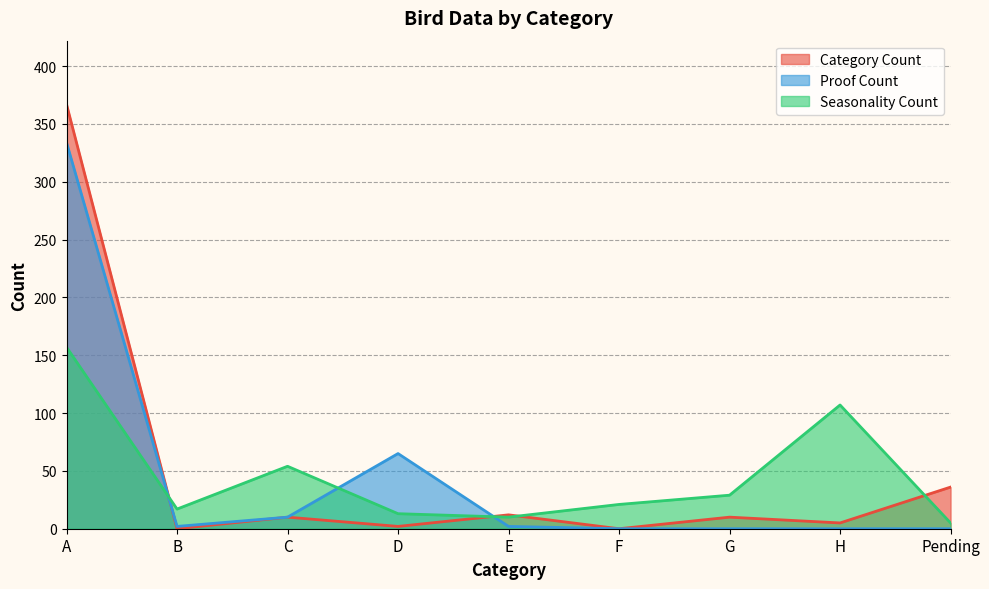

What is the label of the 8th point from the right?

B